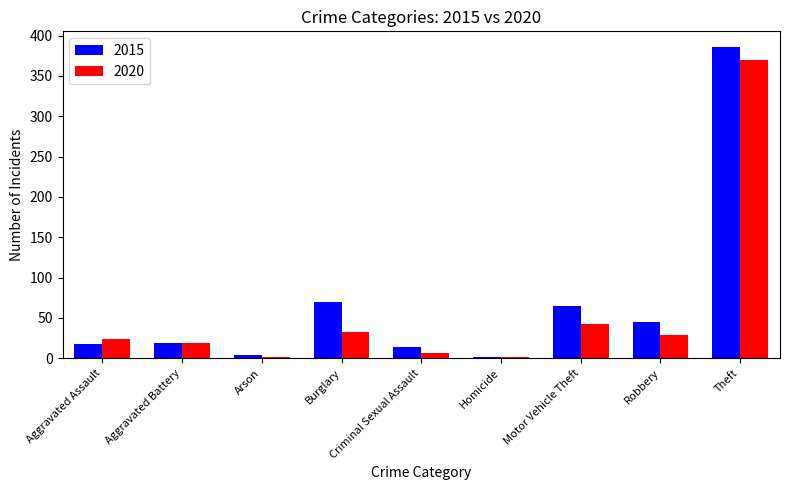

At which category does the chart reach its peak across all series?

Theft